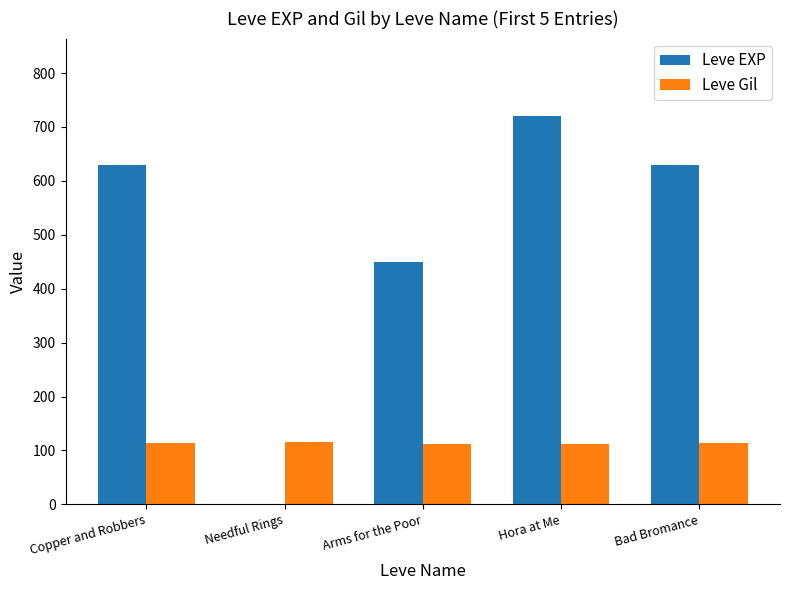

How many groups of bars are there?

5